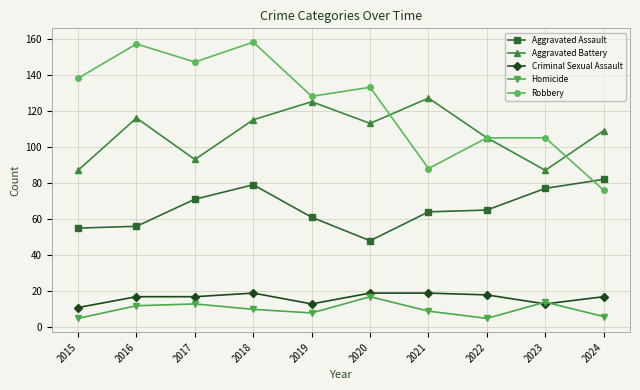

The Homicide series shows 10 at 2018. True or false?

True